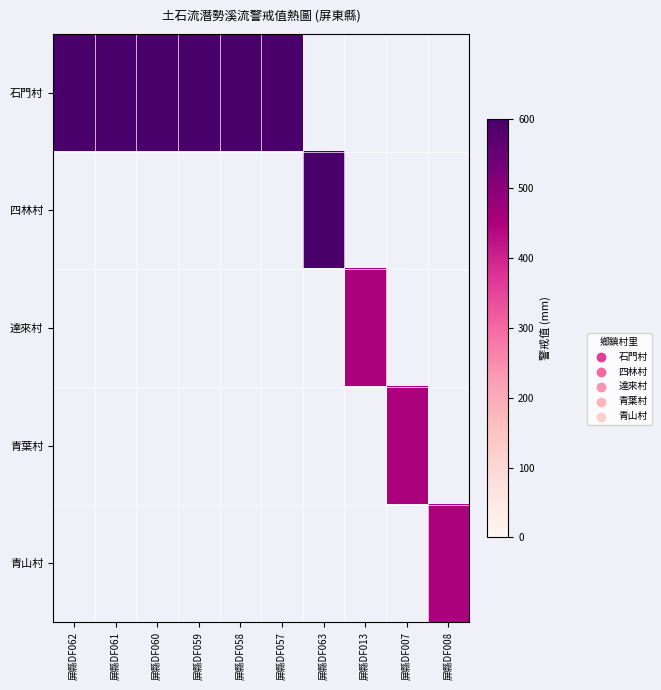

List the labels in order of 青山村 value, smallest first.

屏縣DF062, 屏縣DF061, 屏縣DF060, 屏縣DF059, 屏縣DF058, 屏縣DF057, 屏縣DF063, 屏縣DF013, 屏縣DF007, 屏縣DF008